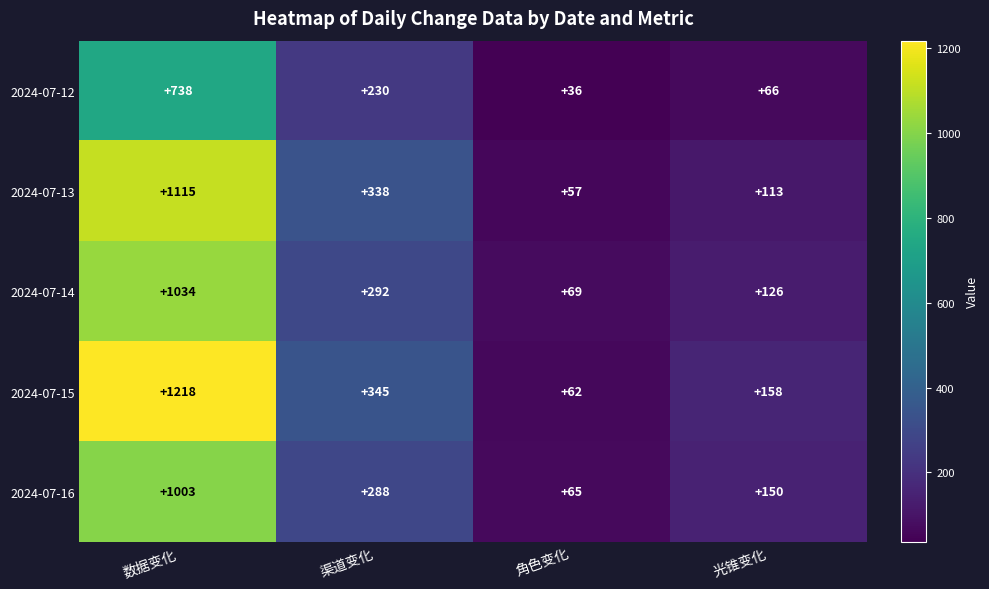

Between 角色变化 and 光锥变化, which series saw the biggest shift?

2024-07-15